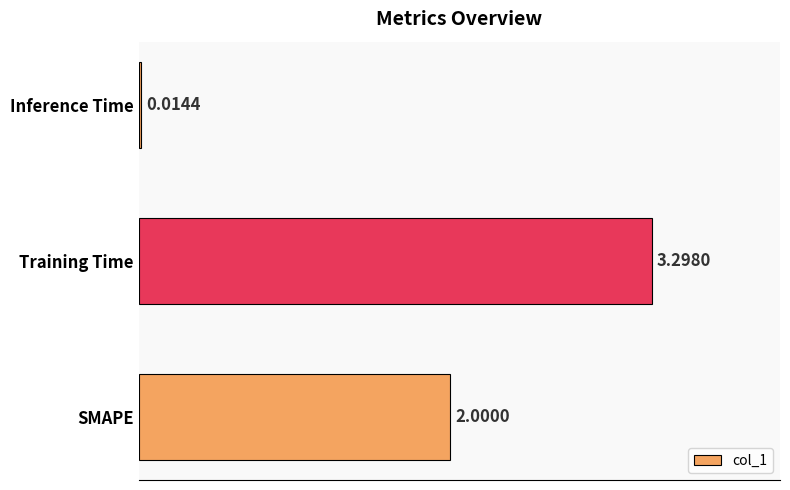

What is the sum of all values?

5.3